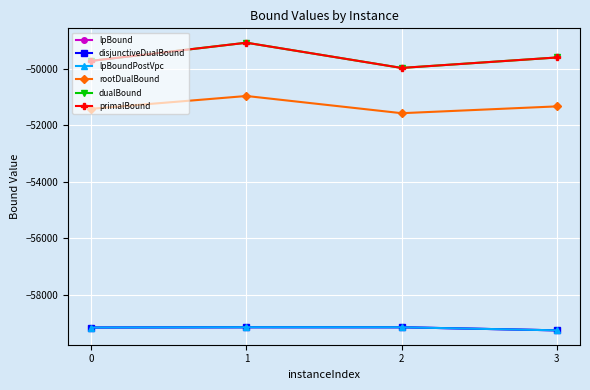

Is this an area chart (filled region under the line)?

No